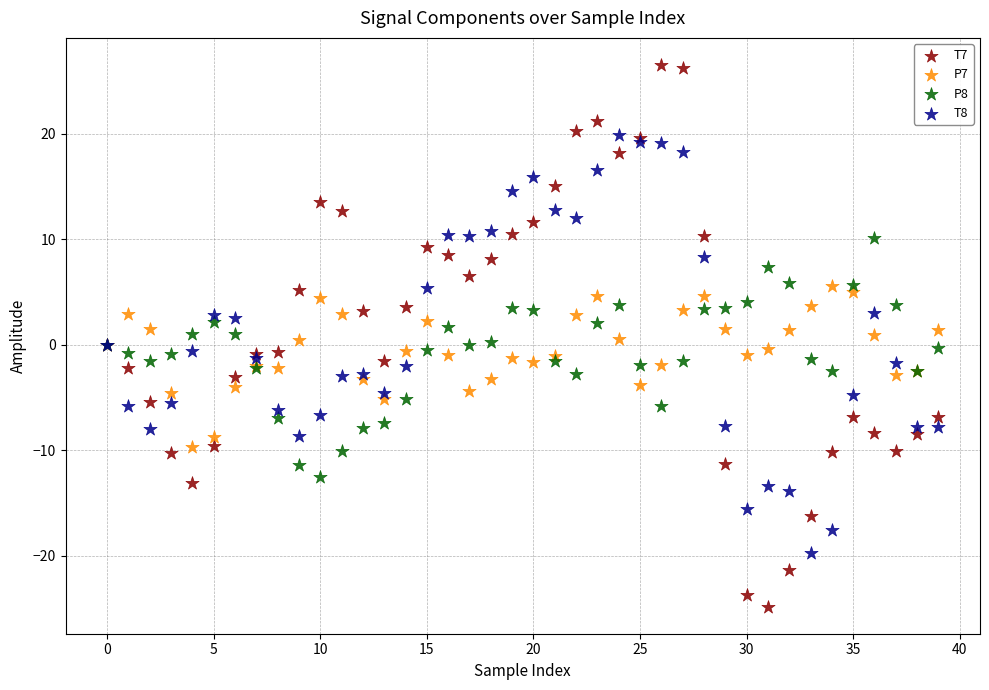

Which series has the widest spread of Y values?

T7